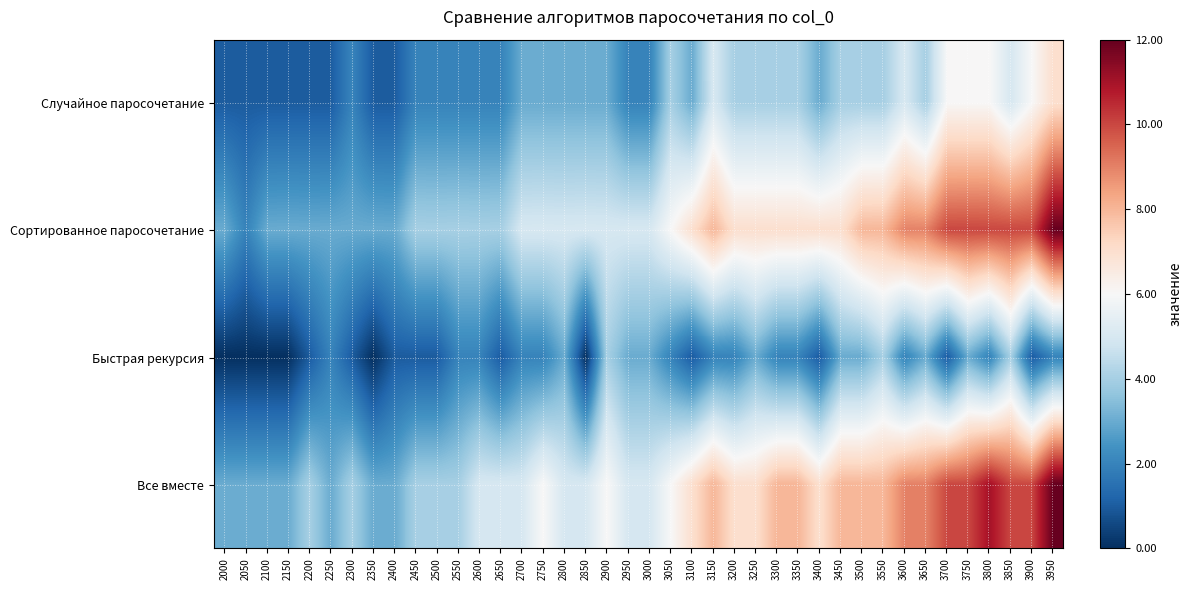

Reading left to right, what are all the values shown in this chart?

Случайное паросочетание: 2000=1	2050=1	2100=1	2150=1	2200=1	2250=1	2300=2	2350=1	2400=1	2450=2	2500=2	2550=2	2600=2	2650=2	2700=3	2750=3	2800=3	2850=3	2900=3	2950=2	3000=2	3050=4	3100=3	3150=5	3200=4	3250=4	3300=4	3350=4	3400=3	3450=4	3500=4	3550=4	3600=5	3650=4	3700=6	3750=6	3800=6	3850=5	3900=6	3950=7
Сортированное паросочетание: 2000=3	2050=2	2100=3	2150=3	2200=3	2250=3	2300=3	2350=3	2400=3	2450=4	2500=4	2550=4	2600=4	2650=4	2700=5	2750=5	2800=5	2850=5	2900=5	2950=5	3000=5	3050=6	3100=7	3150=8	3200=7	3250=7	3300=7	3350=7	3400=7	3450=7	3500=8	3550=8	3600=9	3650=9	3700=10	3750=10	3800=10	3850=10	3900=10	3950=12
Быстрая рекурсия: 2000=0	2050=0	2100=0	2150=0	2200=1	2250=2	2300=1	2350=0	2400=1	2450=1	2500=1	2550=2	2600=2	2650=1	2700=2	2750=2	2800=3	2850=0	2900=4	2950=3	3000=3	3050=2	3100=1	3150=2	3200=2	3250=3	3300=2	3350=2	3400=1	3450=3	3500=3	3550=4	3600=2	3650=3	3700=1	3750=3	3800=2	3850=4	3900=1	3950=2
Все вместе: 2000=3	2050=3	2100=3	2150=3	2200=4	2250=3	2300=4	2350=3	2400=3	2450=4	2500=4	2550=4	2600=5	2650=5	2700=5	2750=6	2800=5	2850=5	2900=6	2950=5	3000=5	3050=6	3100=7	3150=8	3200=7	3250=7	3300=8	3350=8	3400=7	3450=8	3500=8	3550=8	3600=9	3650=9	3700=10	3750=10	3800=11	3850=10	3900=10	3950=12